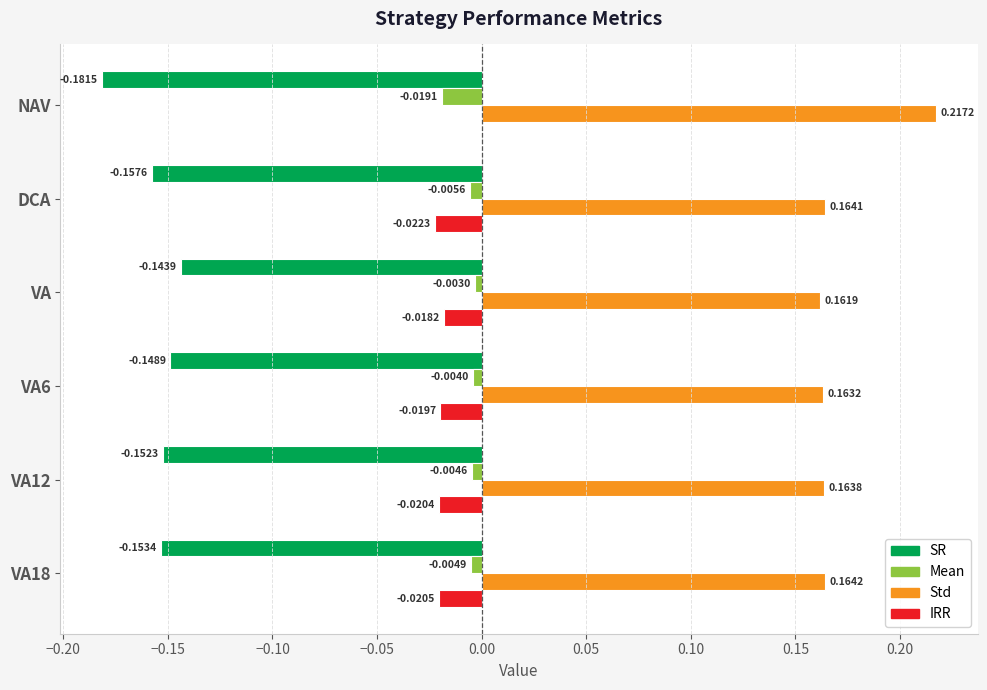

Which label corresponds to the largest value in the chart?

NAV